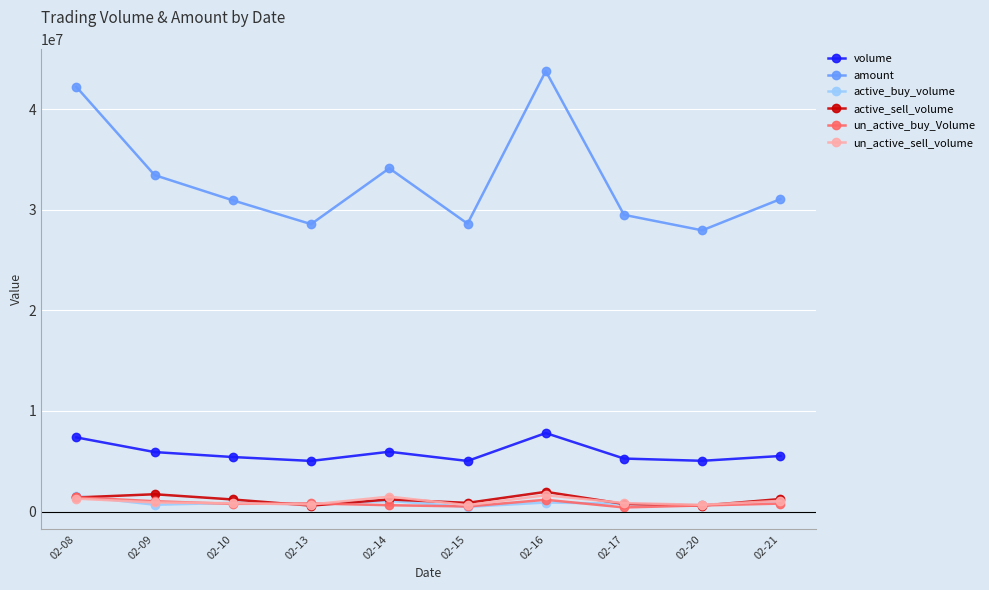

What is the total value across all series at 02-09?

43685406